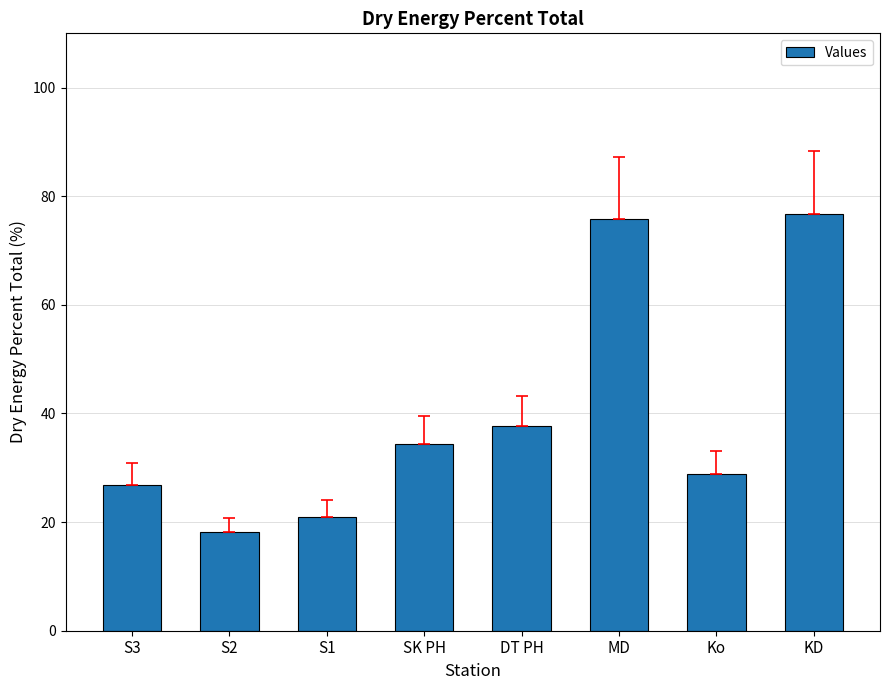

What is the label of the 3rd bar from the right?

MD